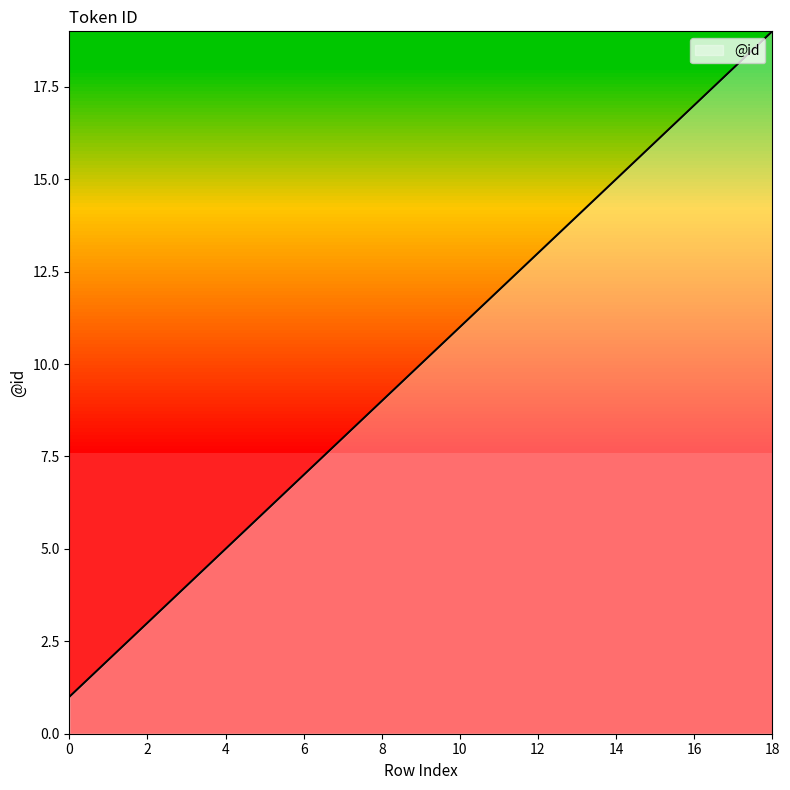

What is the maximum value shown in the chart?

19